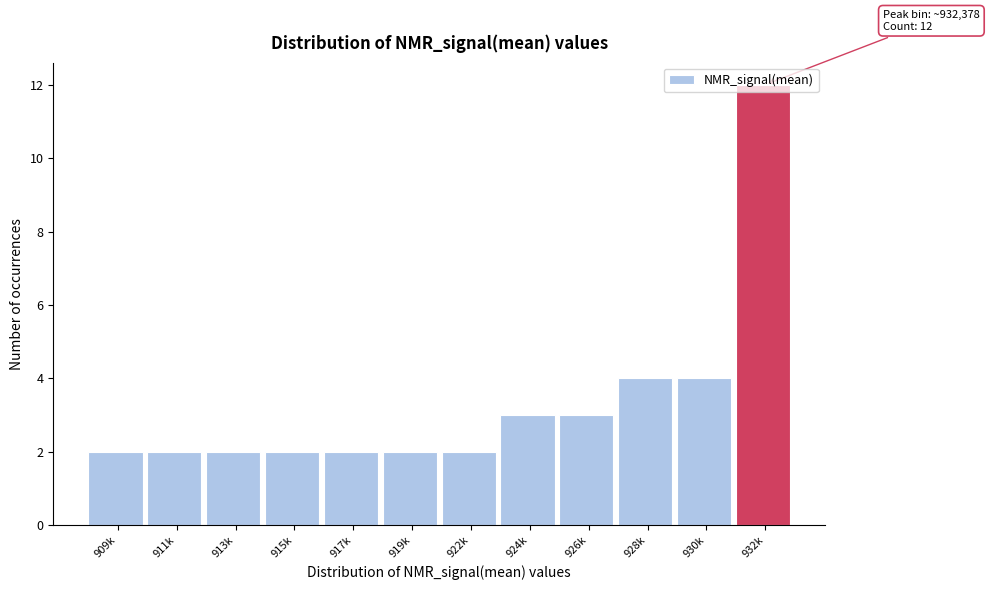

Is it true that the value at 919k is 2?

True